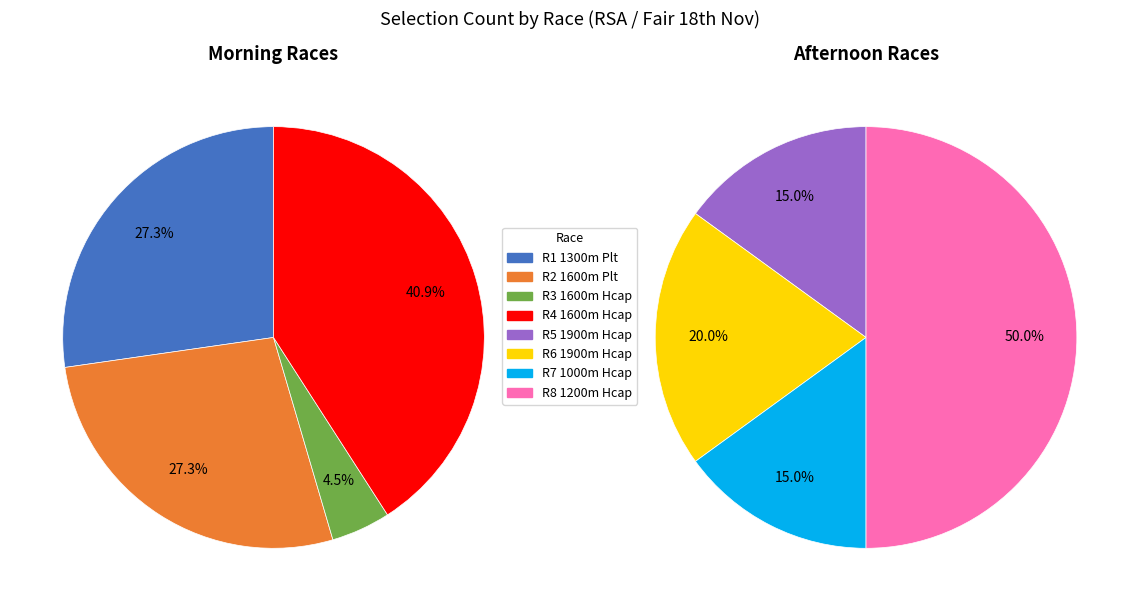

Rank the categories by value from lowest to highest.

R3 1600m Hcap, R5 1900m Hcap, R7 1000m Hcap, R6 1900m Hcap, R1 1300m Plt, R2 1600m Plt, R4 1600m Hcap, R8 1200m Hcap